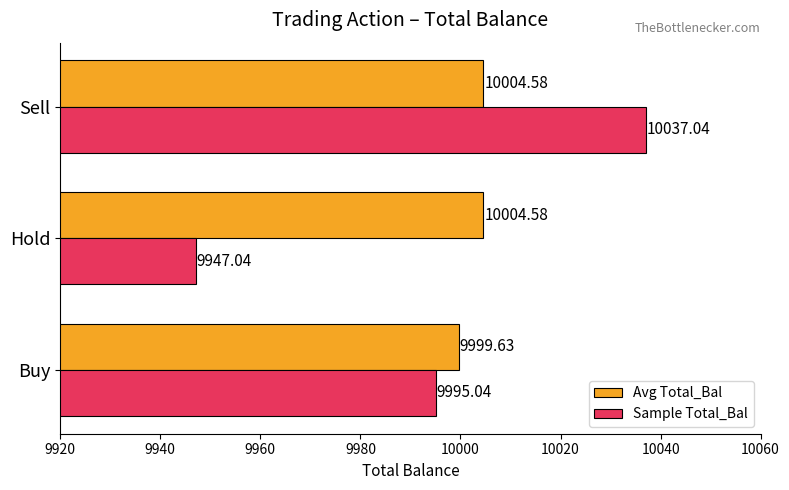

Where is Avg Total_Bal nearest to the value 10002?

Buy